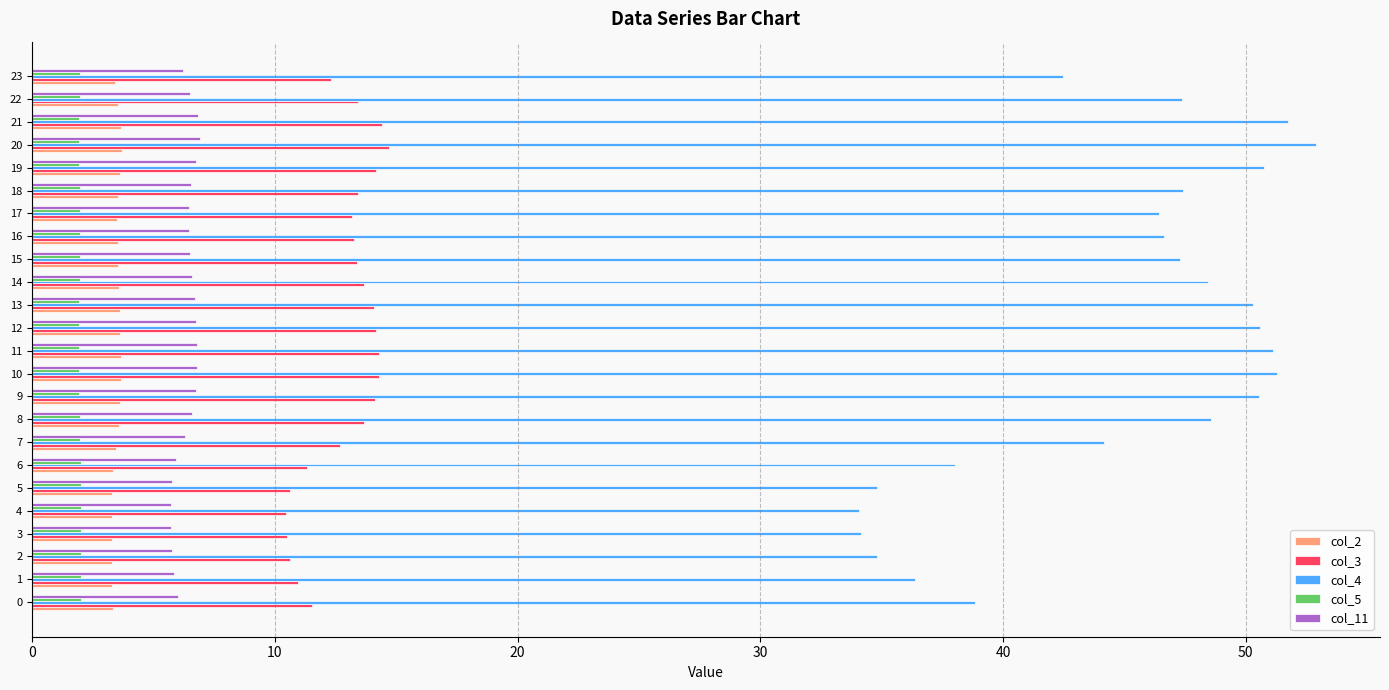

Which series has the widest spread of values?

col_4